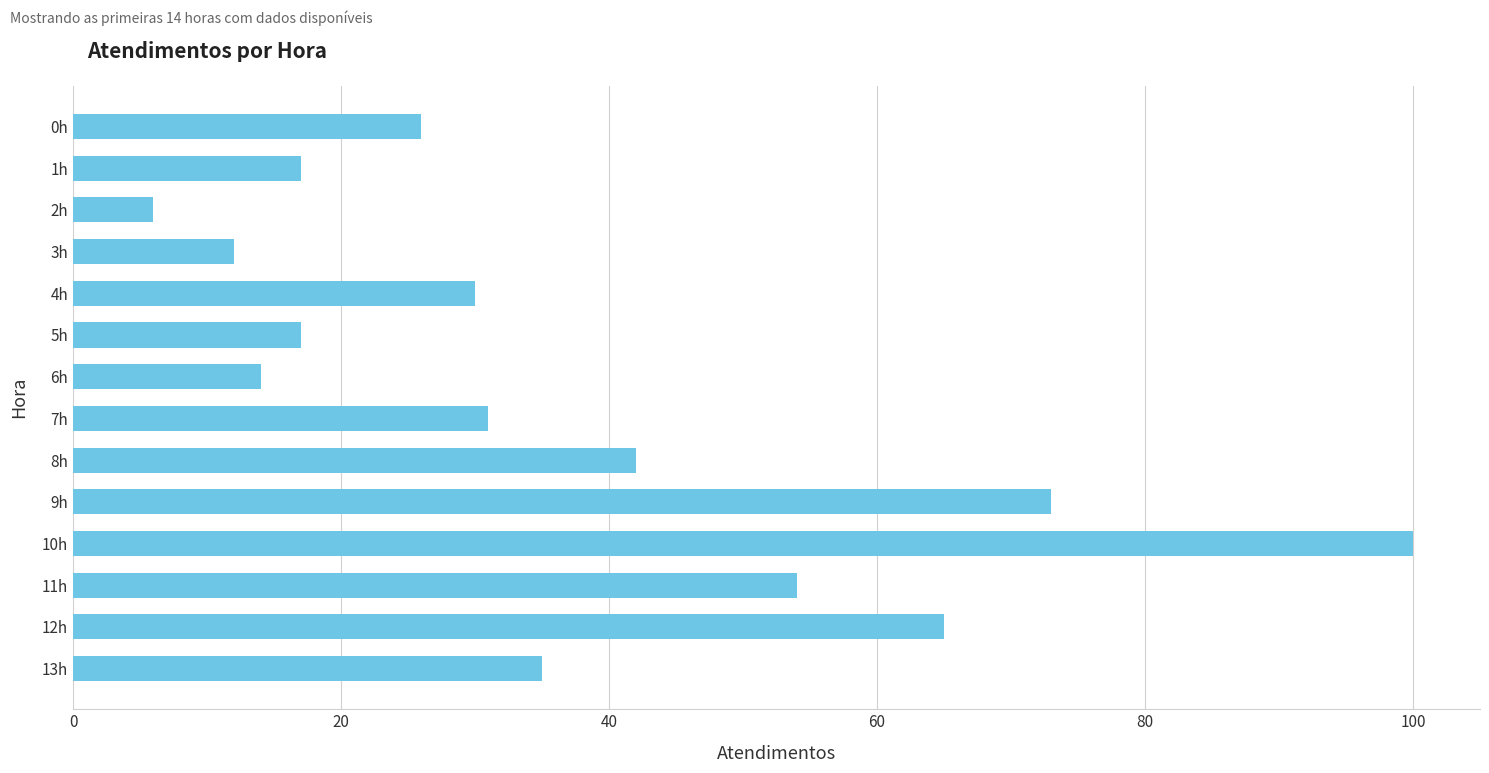

Which label corresponds to the largest value in the chart?

10h